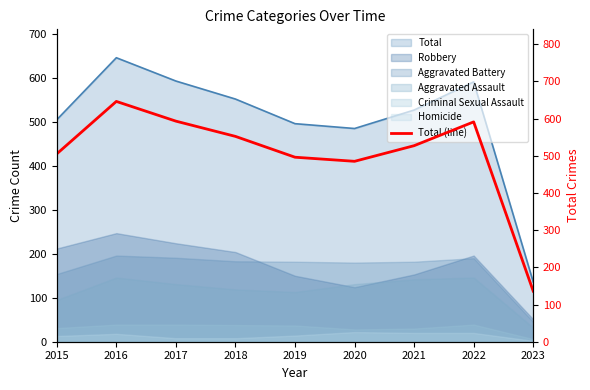

How many interior local valleys (lower than both neighbors) does the data have?

1